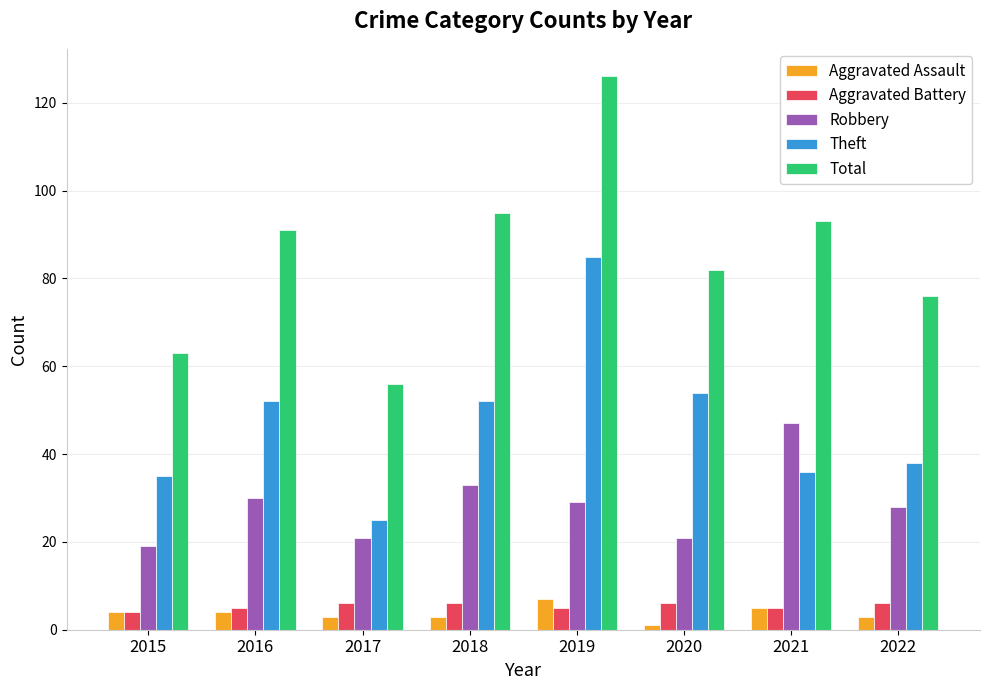

The Aggravated Battery series shows 6 at 2022. True or false?

True